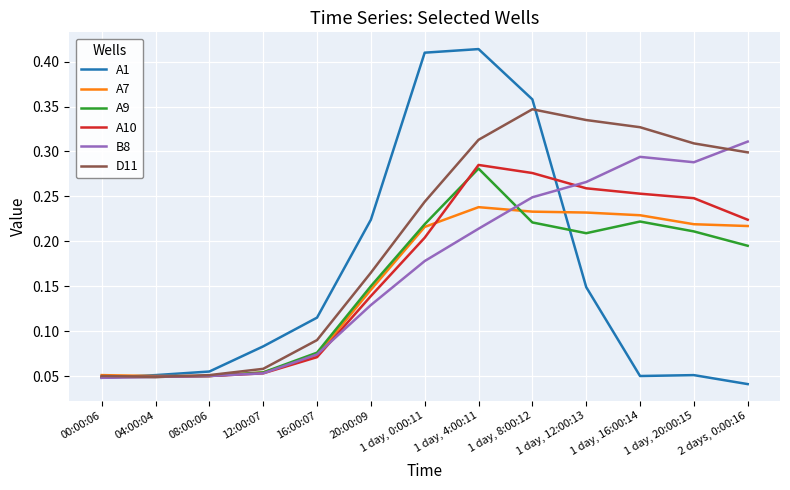

Which series changed the most between 08:00:06 and 1 day, 12:00:13?

D11